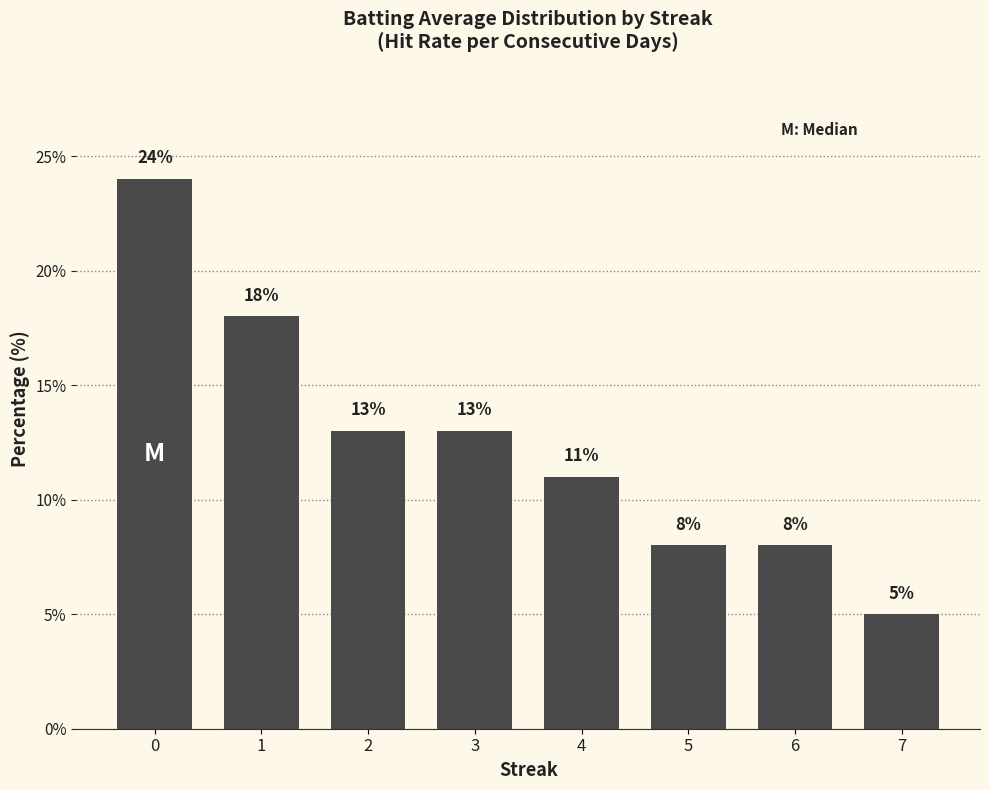

The chart shows a value of 9 at 2. True or false?

False